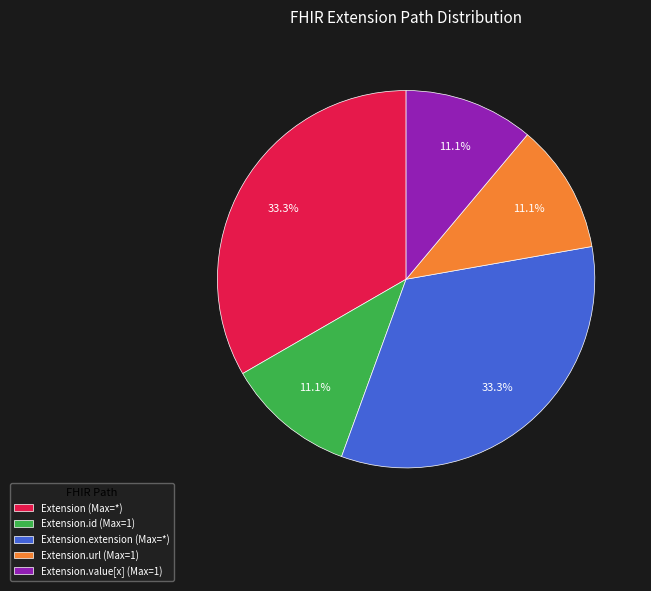

Does Extension.extension (Max=*) represent more than half of the total?

No